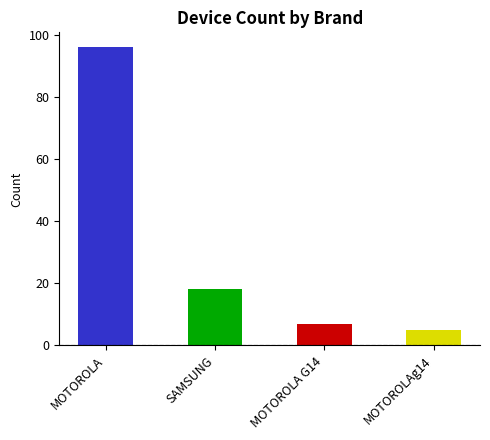

Reading left to right, extract all data points from this chart.

96	18	7	5